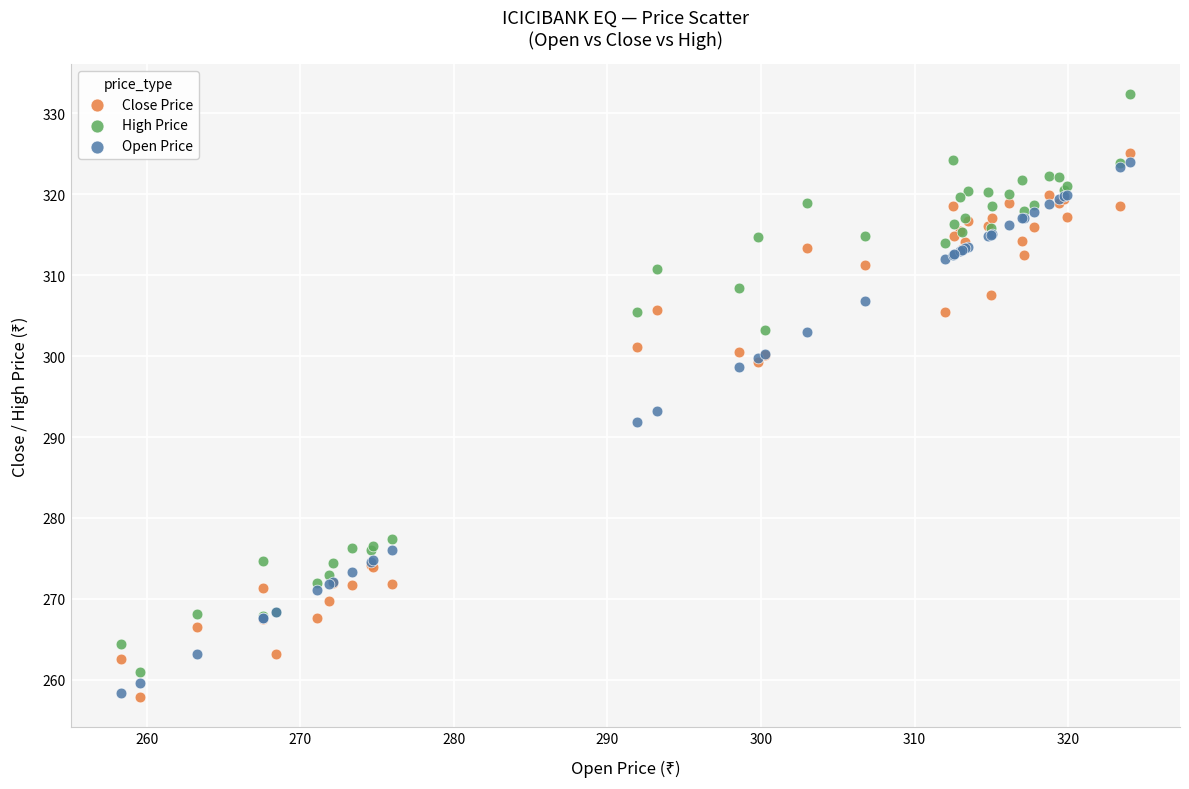

Which series has the largest Y range (max minus min)?

High Price